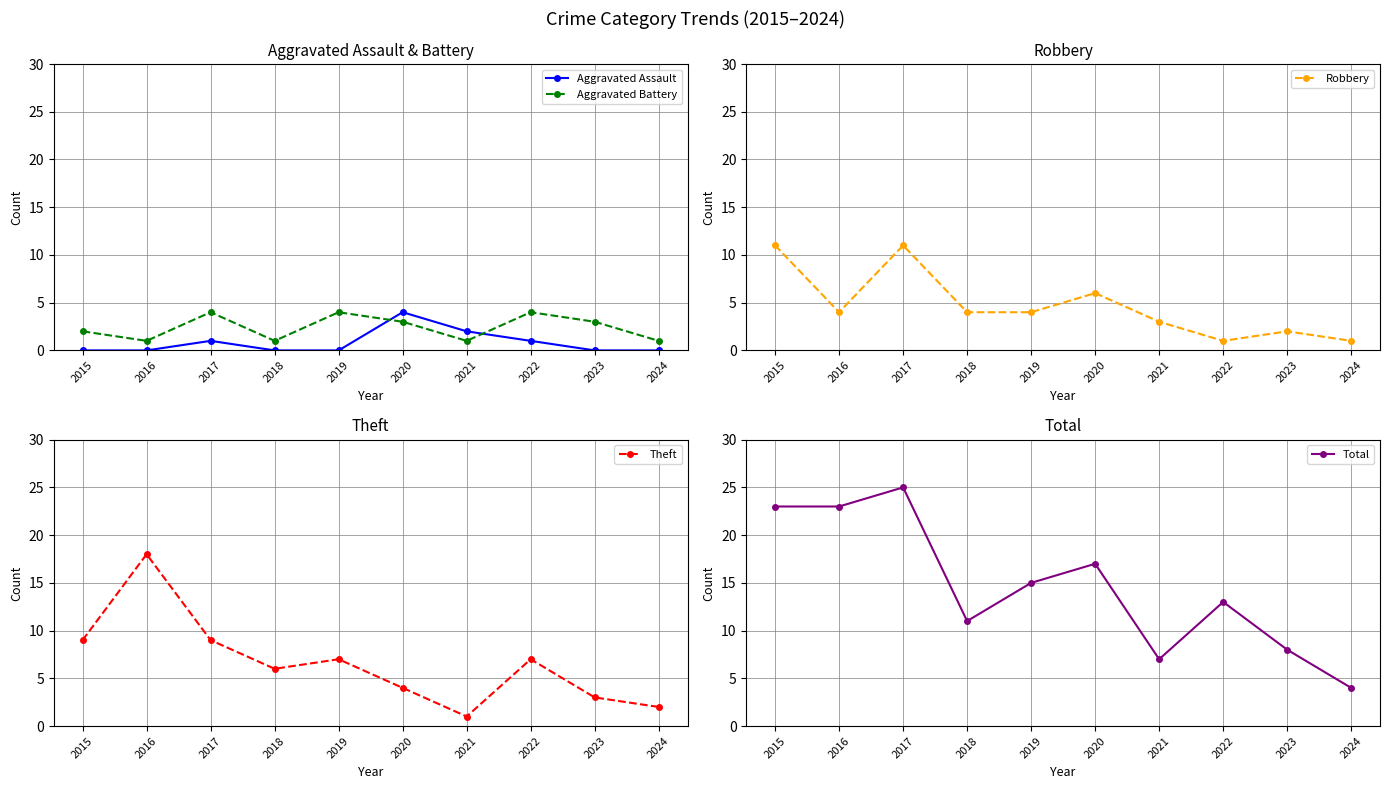

What is the difference between the Theft values at 2022 and 2023?

4